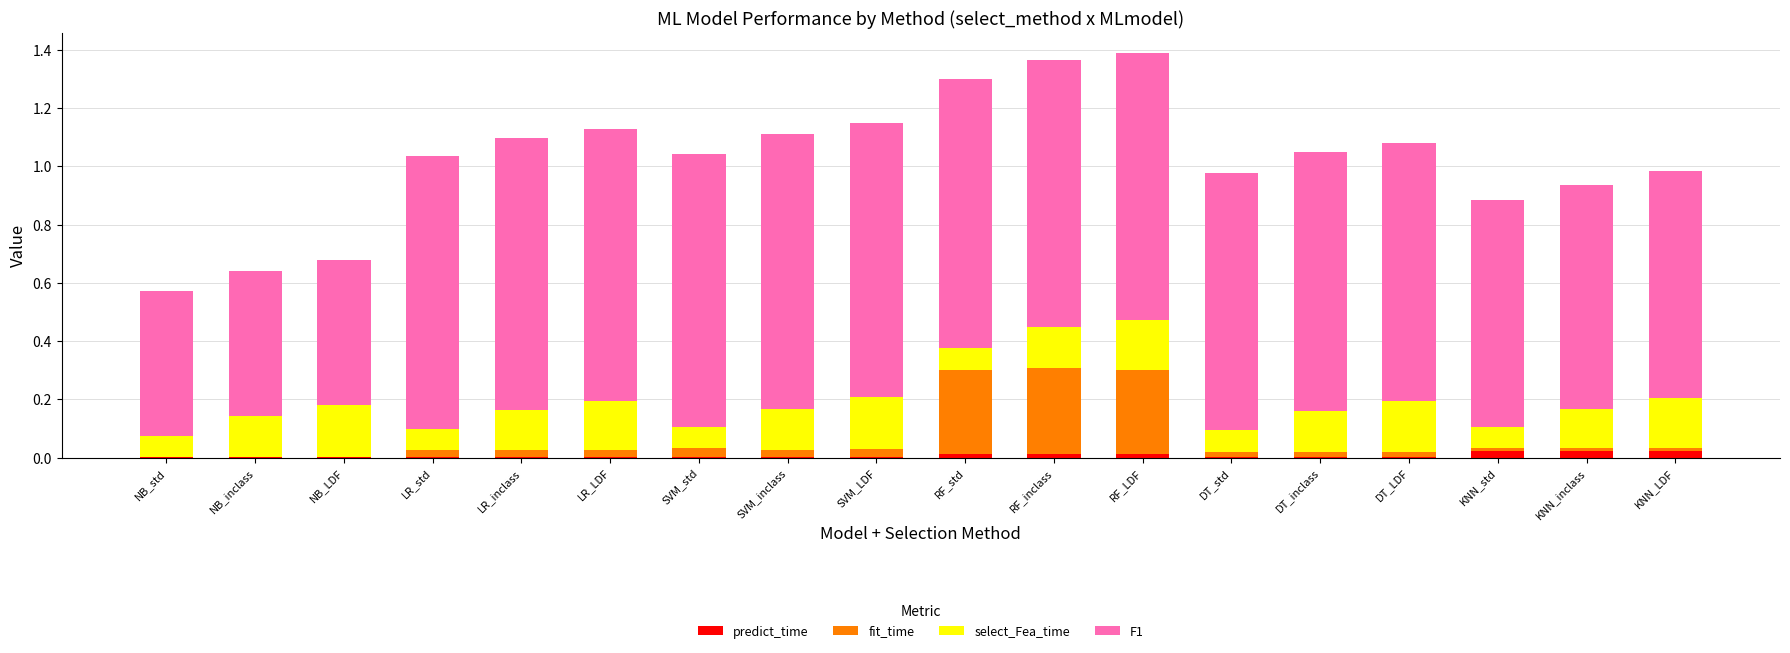

What position from the left is LR_inclass?

5